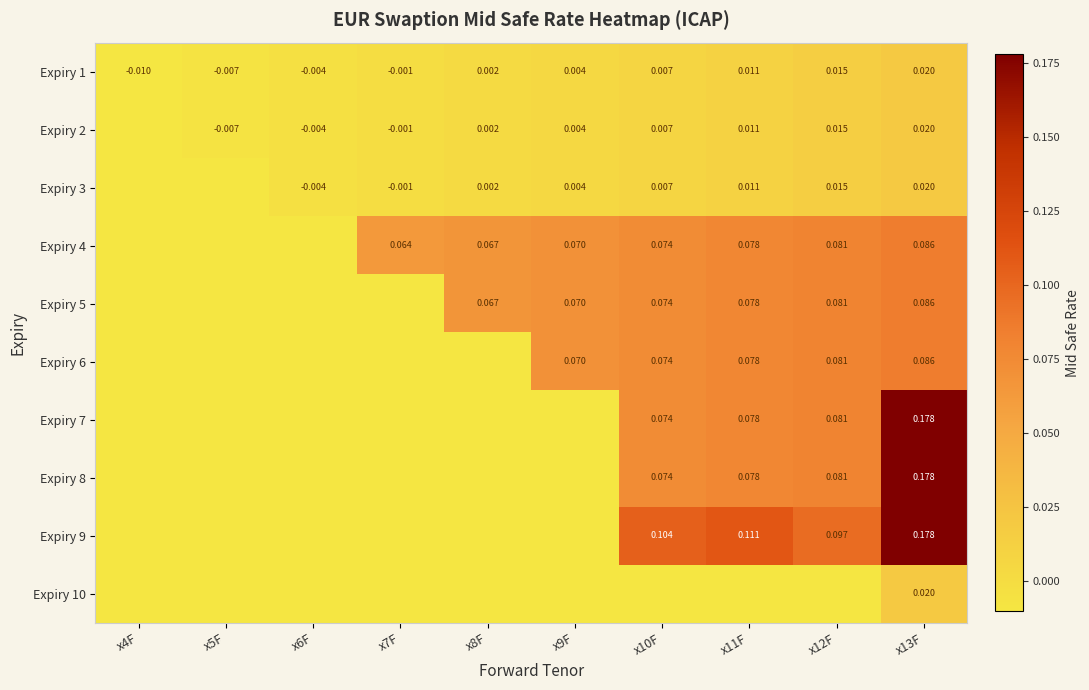

Is the value of Expiry 10 at x13F greater than the value of Expiry 7 at x13F?

No